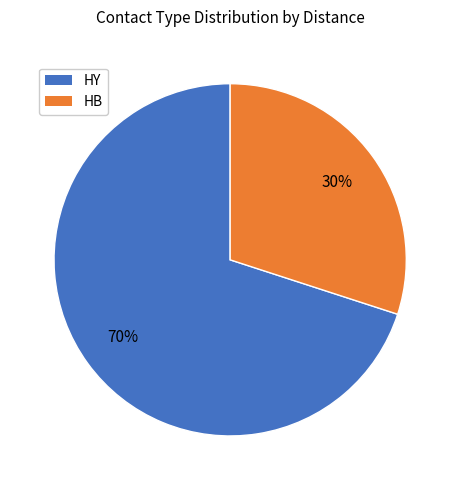

Does any single category account for the majority?

Yes